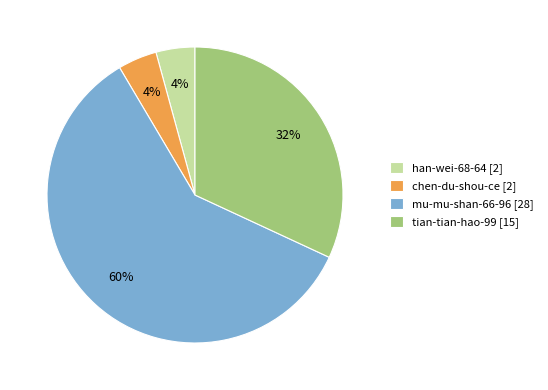

Is chen-du-shou-ce the majority of the pie?

No